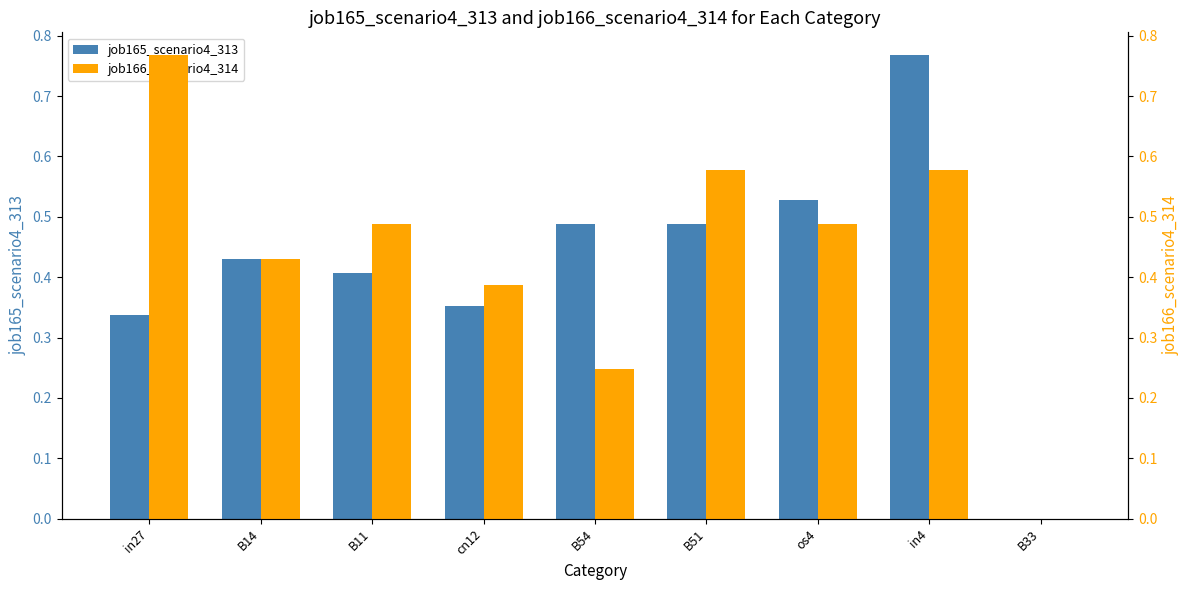

What are all the series names shown in the legend?

job165_scenario4_313, job166_scenario4_314